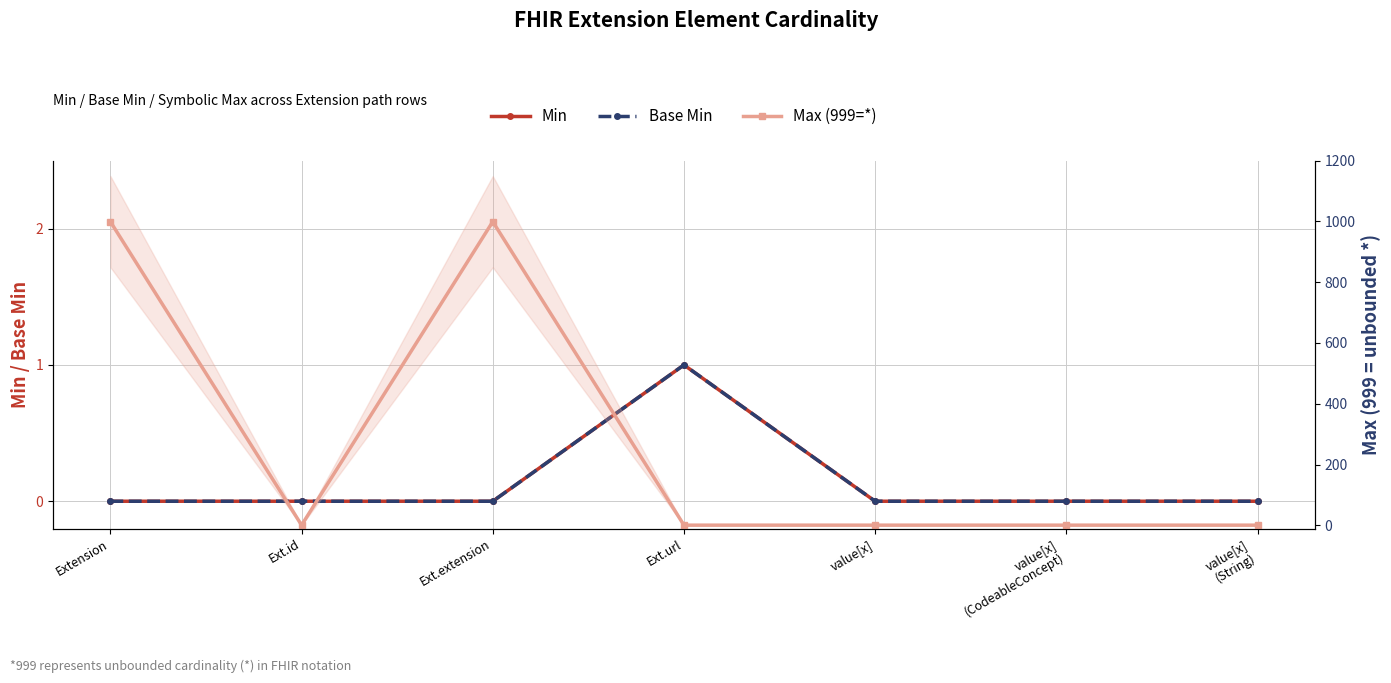

What are all the series names shown in the legend?

Min, Base Min, Max (999=*)